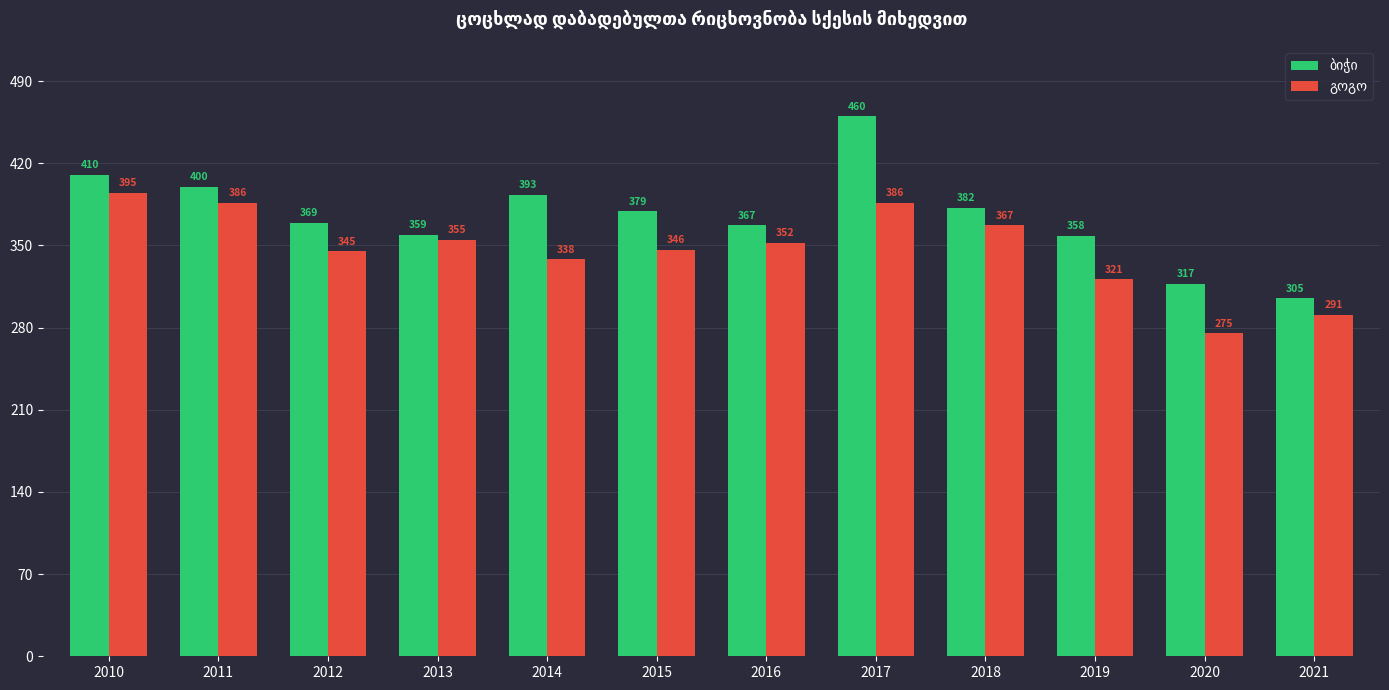

What is the total value across all series at 2015?

725